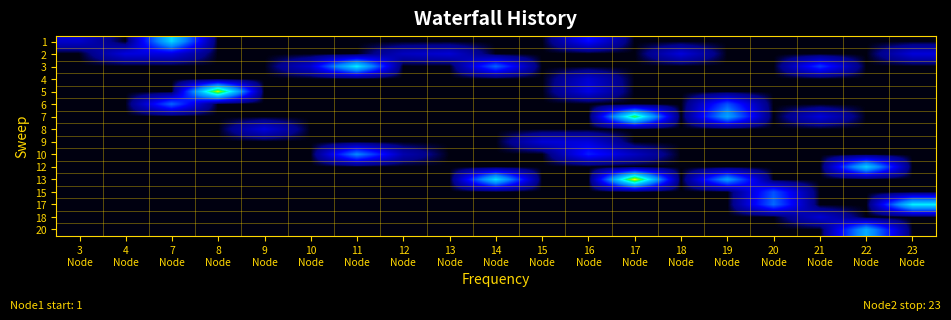

What is the spread (max minus min) of values at 7
Node?

3.7